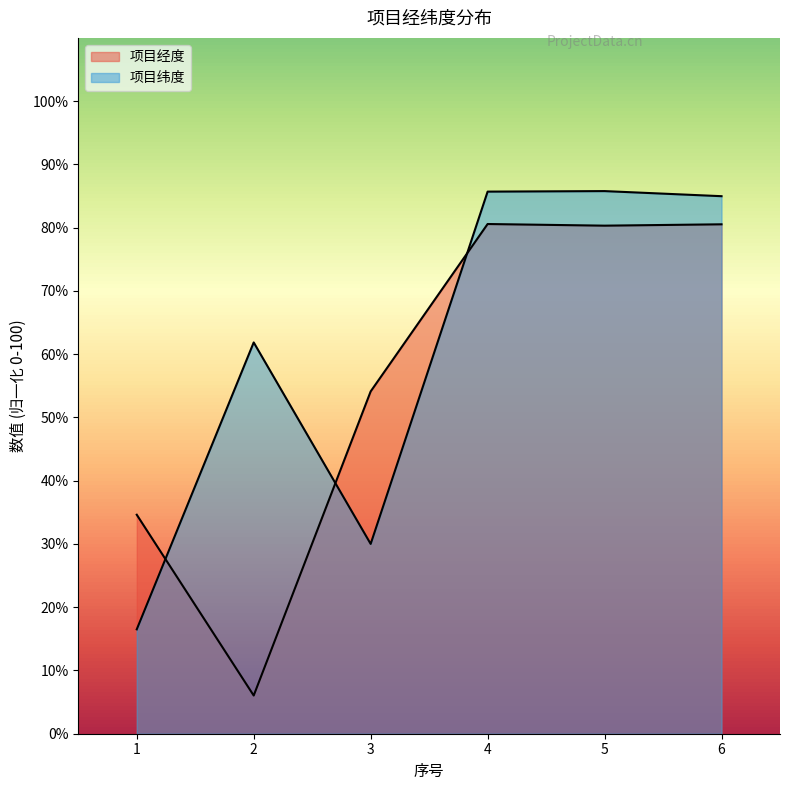

How many times do 项目经度 and 项目纬度 cross each other?

3